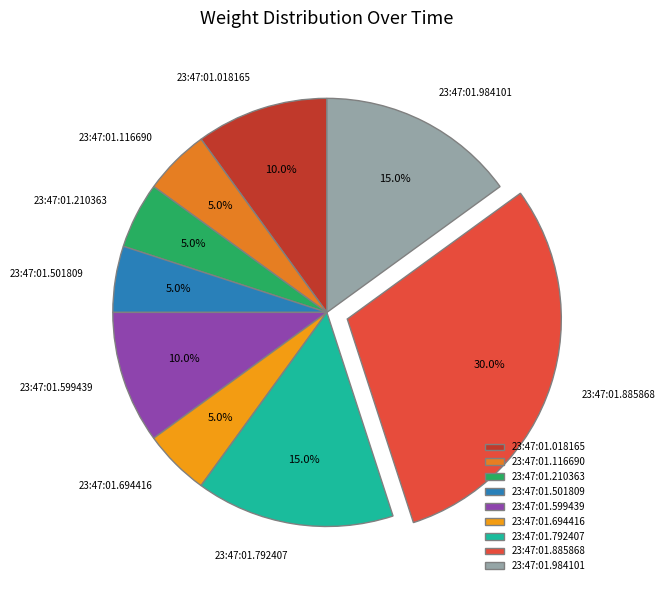

True or false: 23:47:01.501809 accounts for 1% of the total.

False